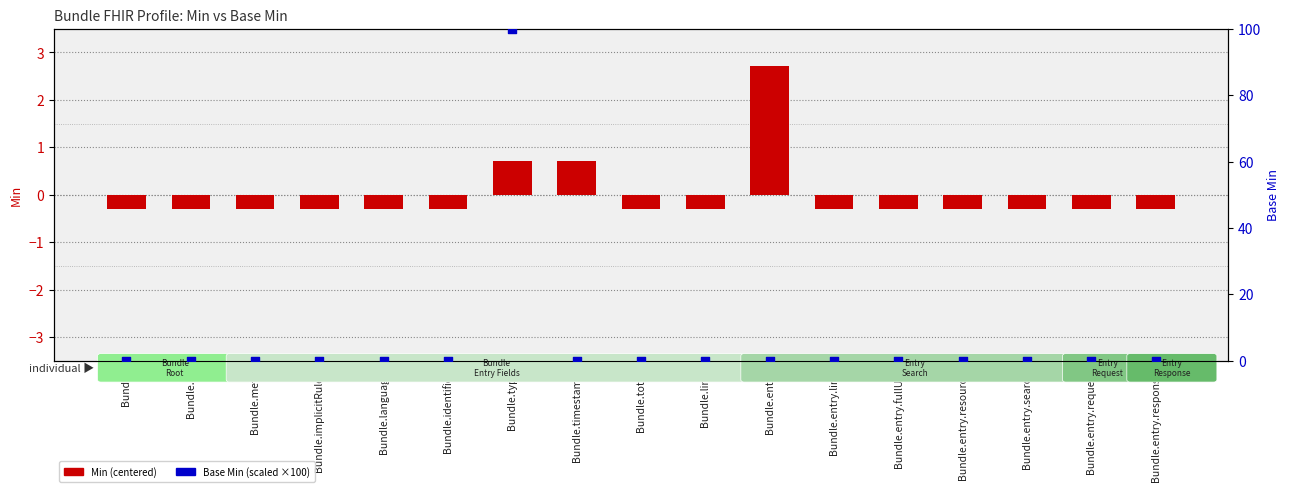

What are all the series names shown in the legend?

Min (centered), Base Min (scaled ×100)